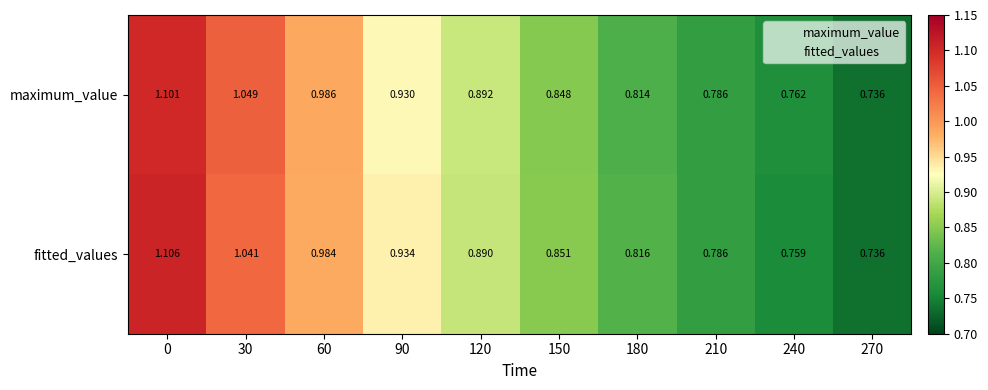

Between 30 and 150, which series saw the biggest shift?

maximum_value